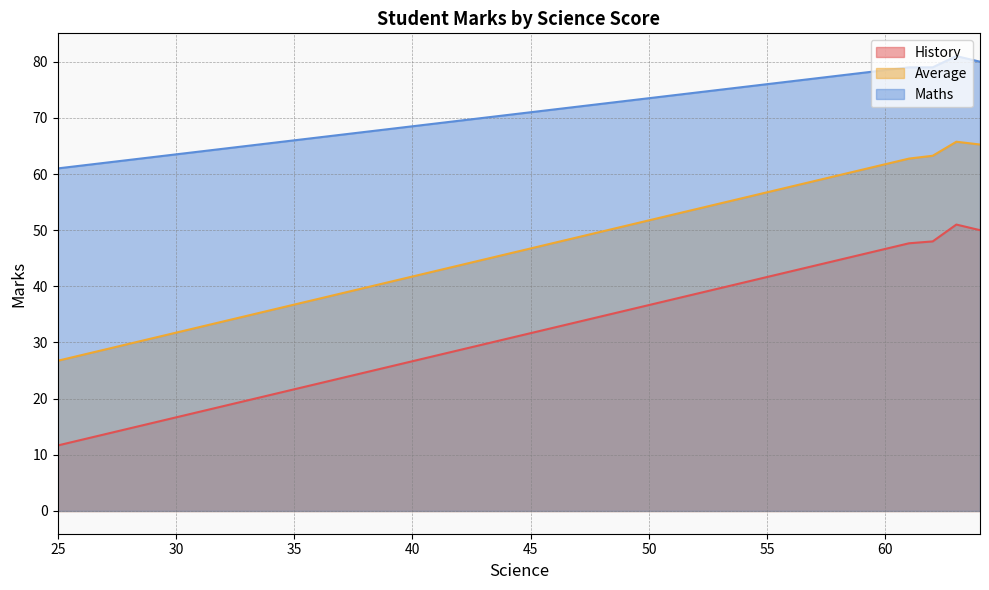

The Maths series shows 117.8 at 60. True or false?

False